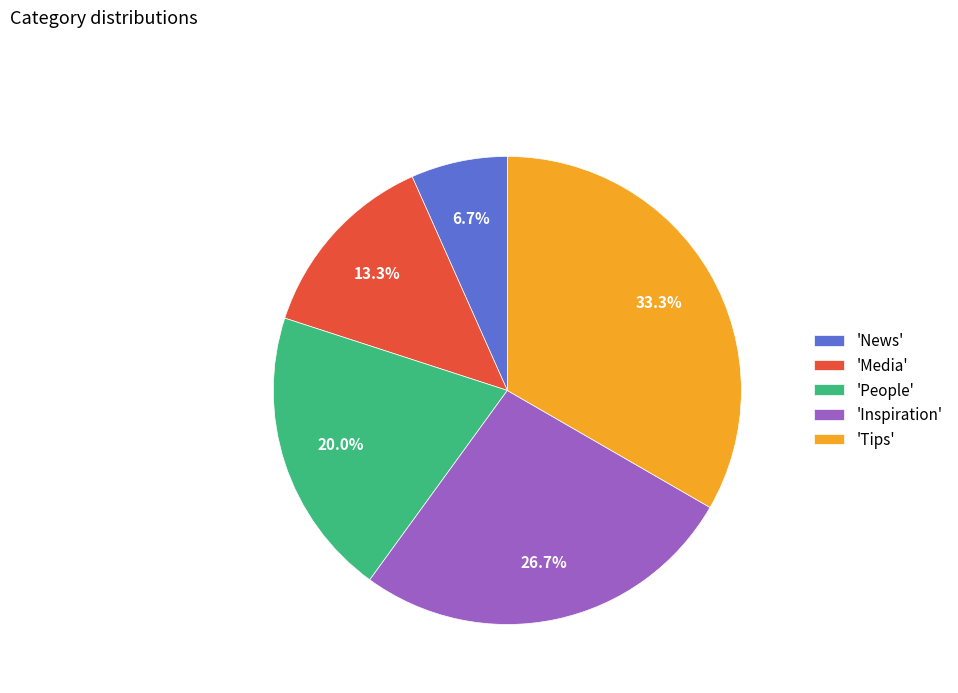

How much of the chart is everything except 'Inspiration'?

73.3%